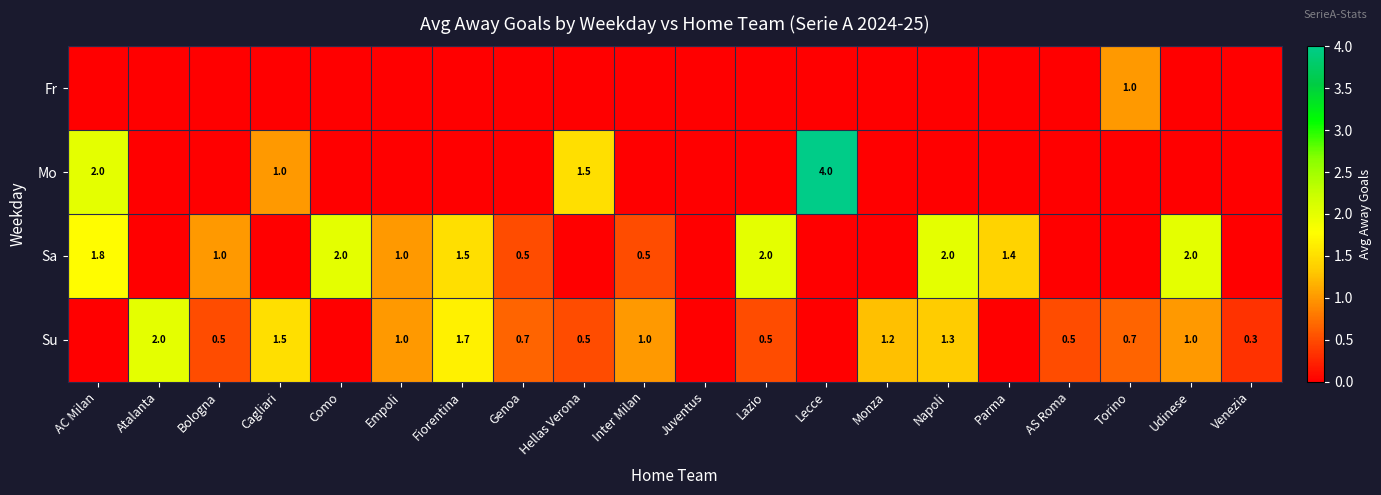

Between Inter Milan and Venezia, which is larger?

Inter Milan